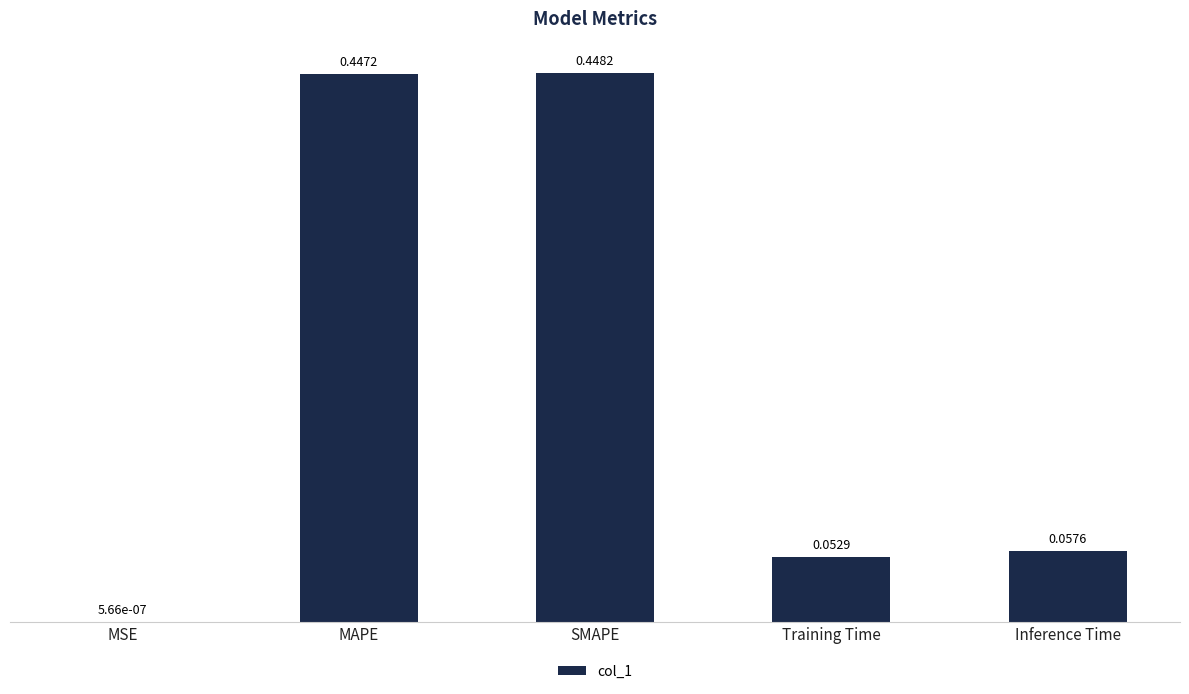

What is the sum of all values?

1.0